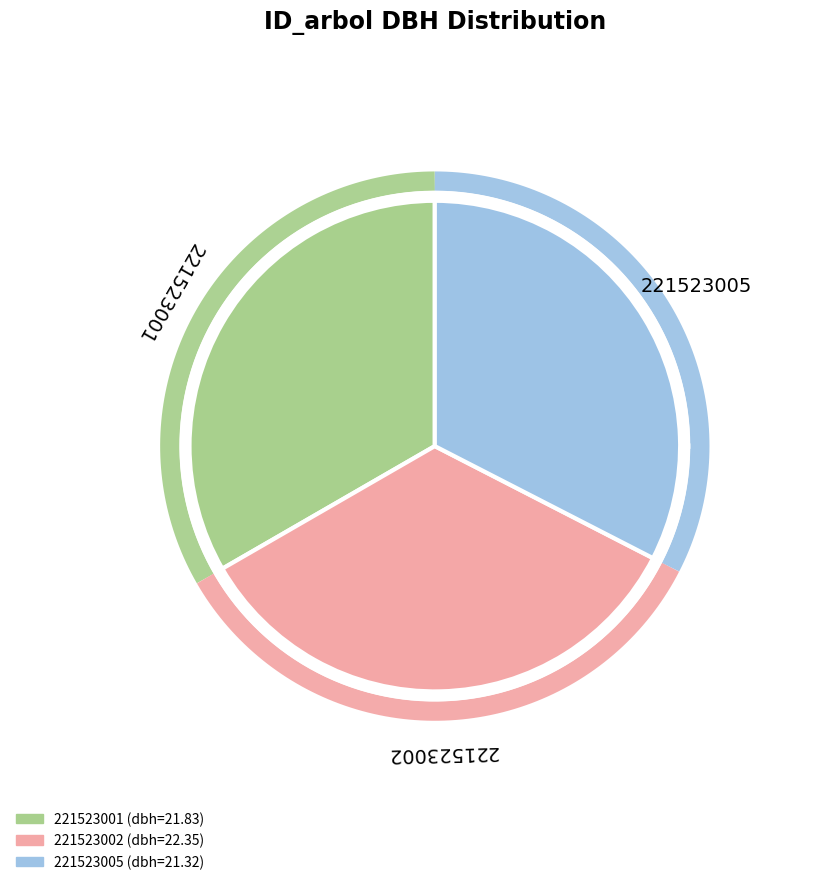

Is there a majority slice in this chart?

No